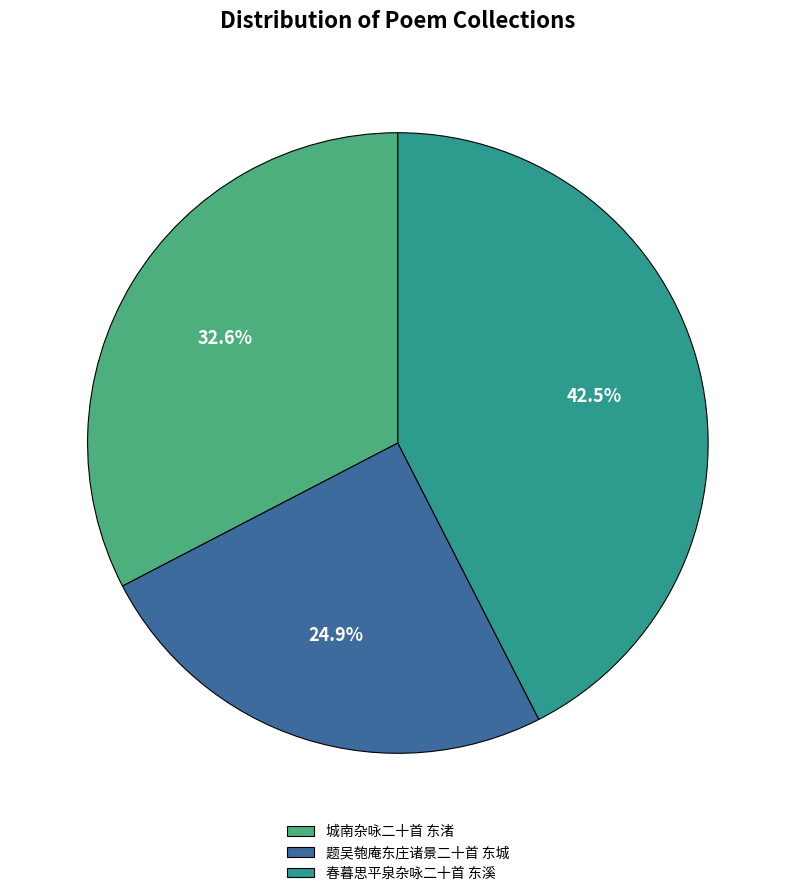

To the nearest percent, what is the difference between the 题吴匏庵东庄诸景二十首 东城 and 春暮思平泉杂咏二十首 东溪 slice percentages?

18%